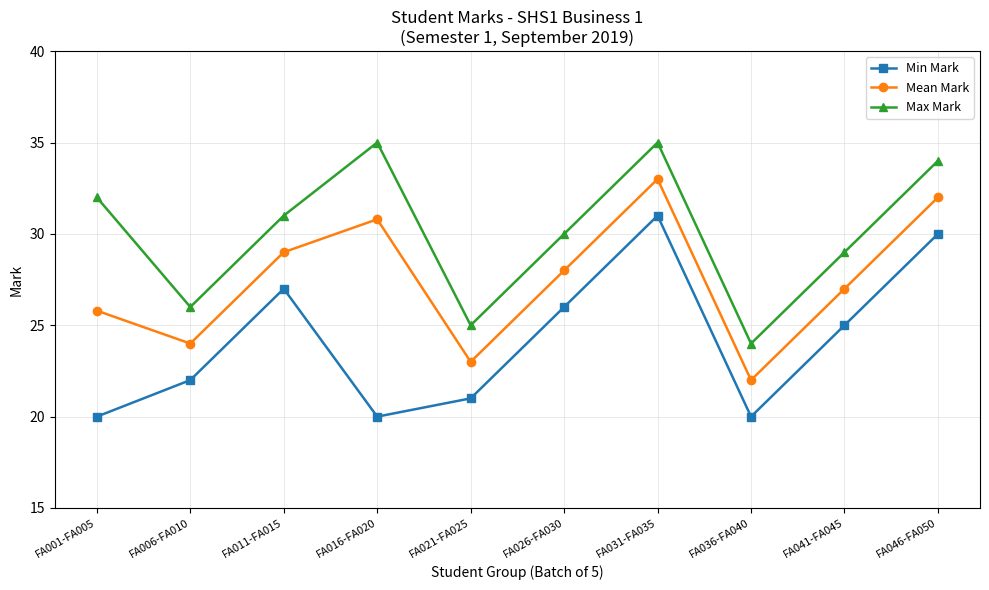

How many data points in Max Mark are less than 31?

5